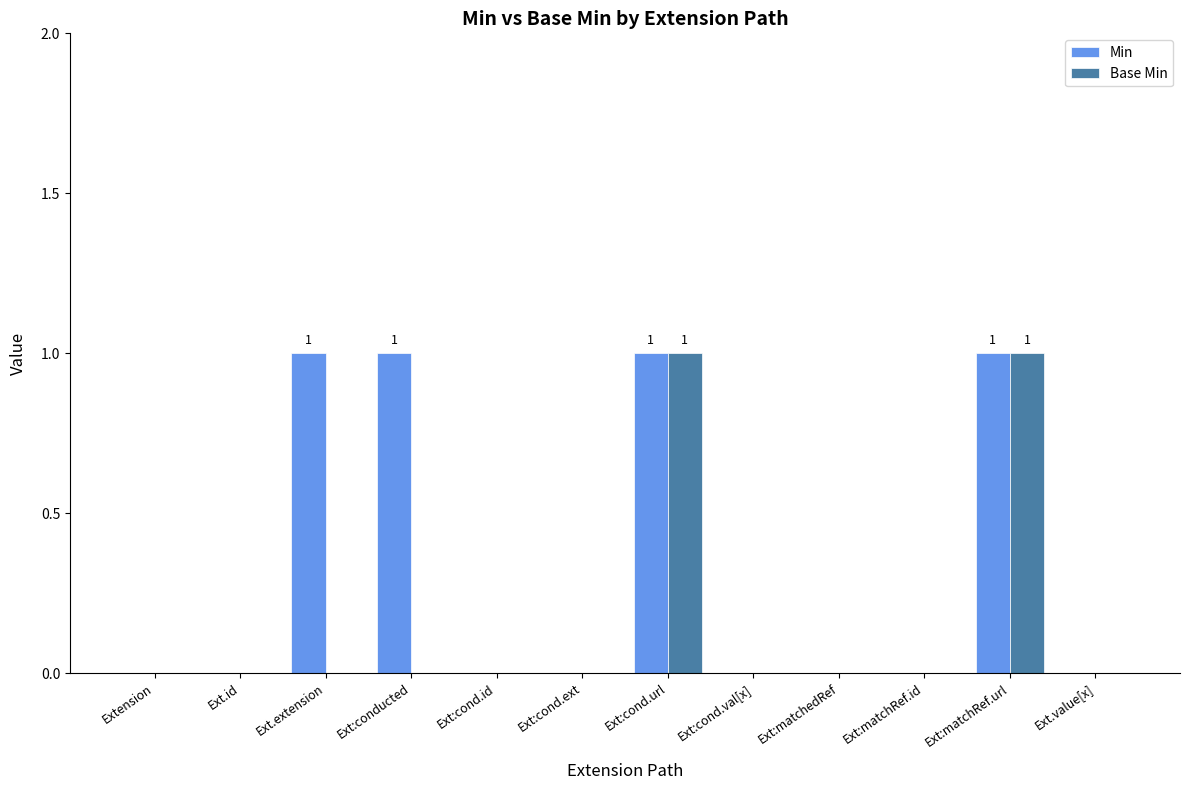

Which series has the largest total across all categories?

Min